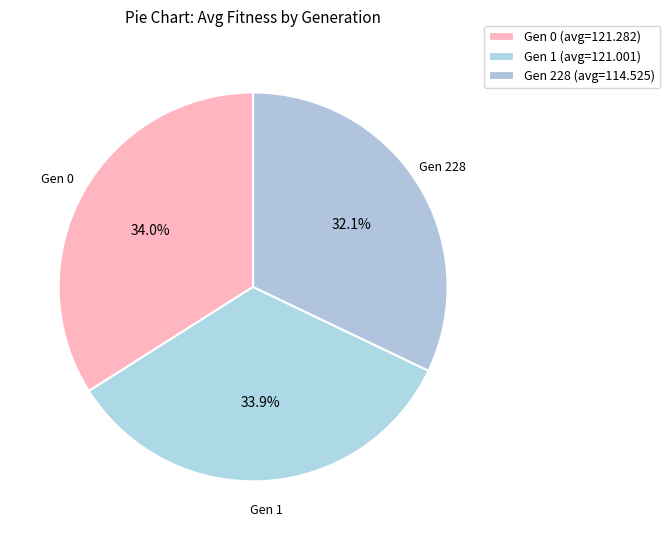

Is it true that Gen 0 (avg=121.282) is 25% of the pie?

False